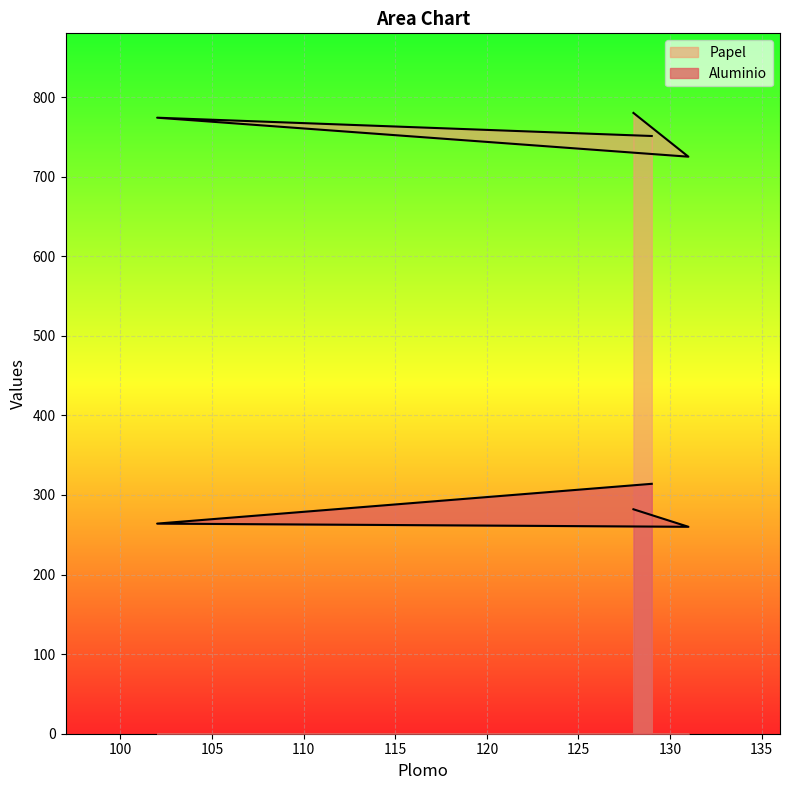

Rank the series by their average value, from lowest to highest.

Aluminio, Papel